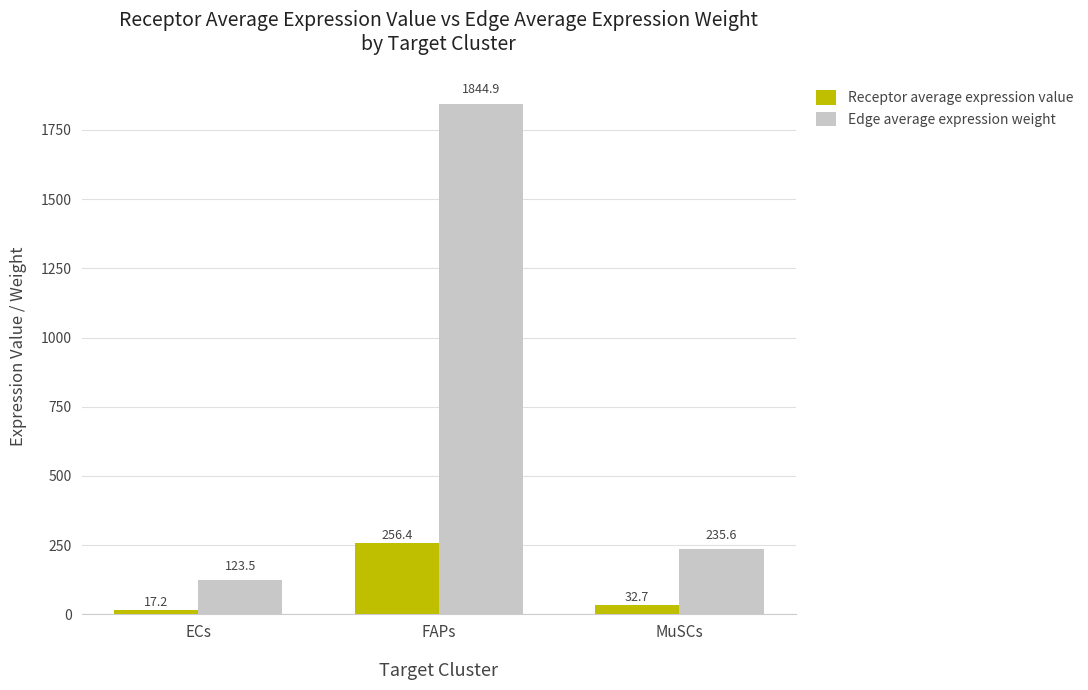

What position from the left is MuSCs?

3